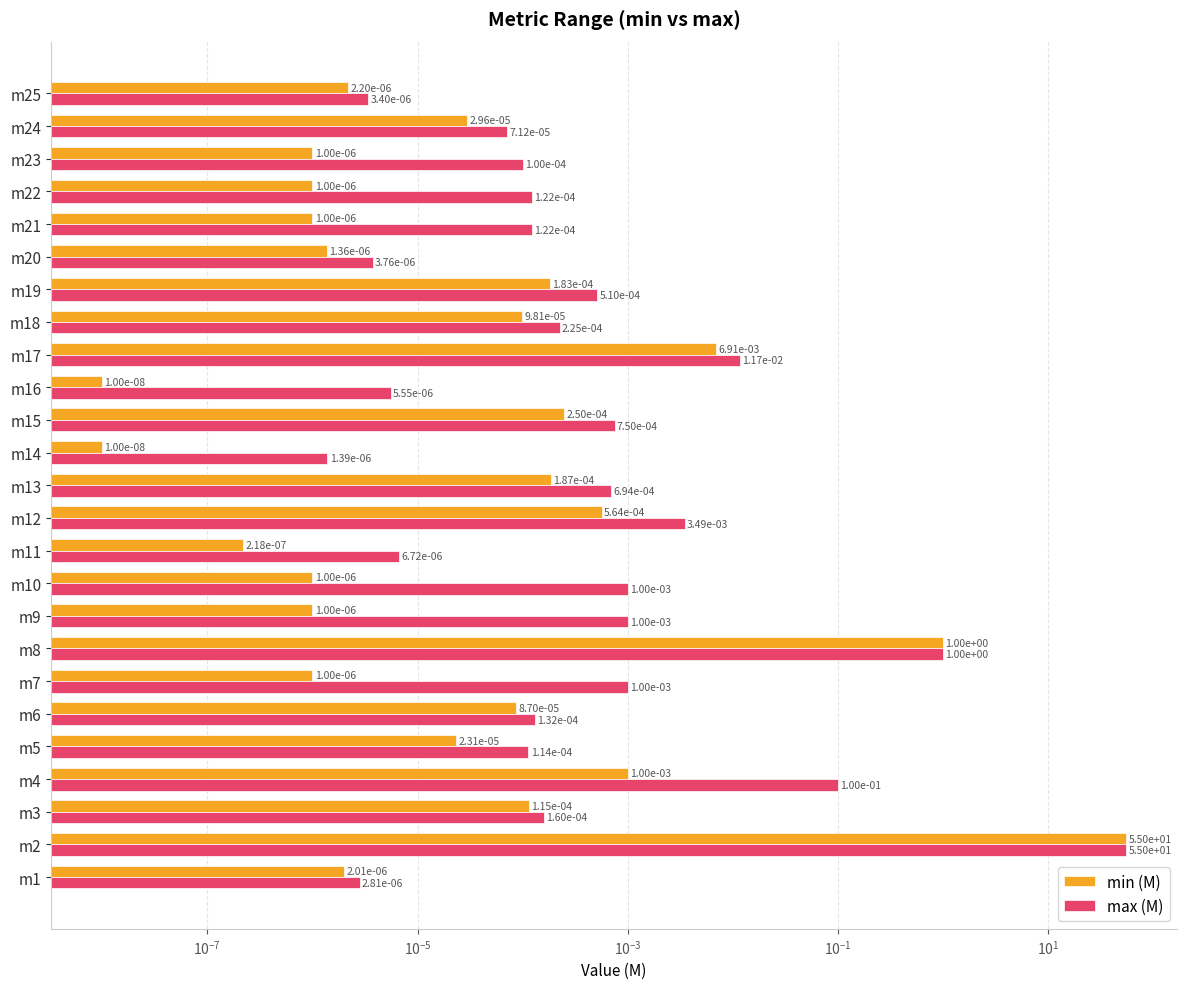

What is the average value of the min (M) series?

2.2